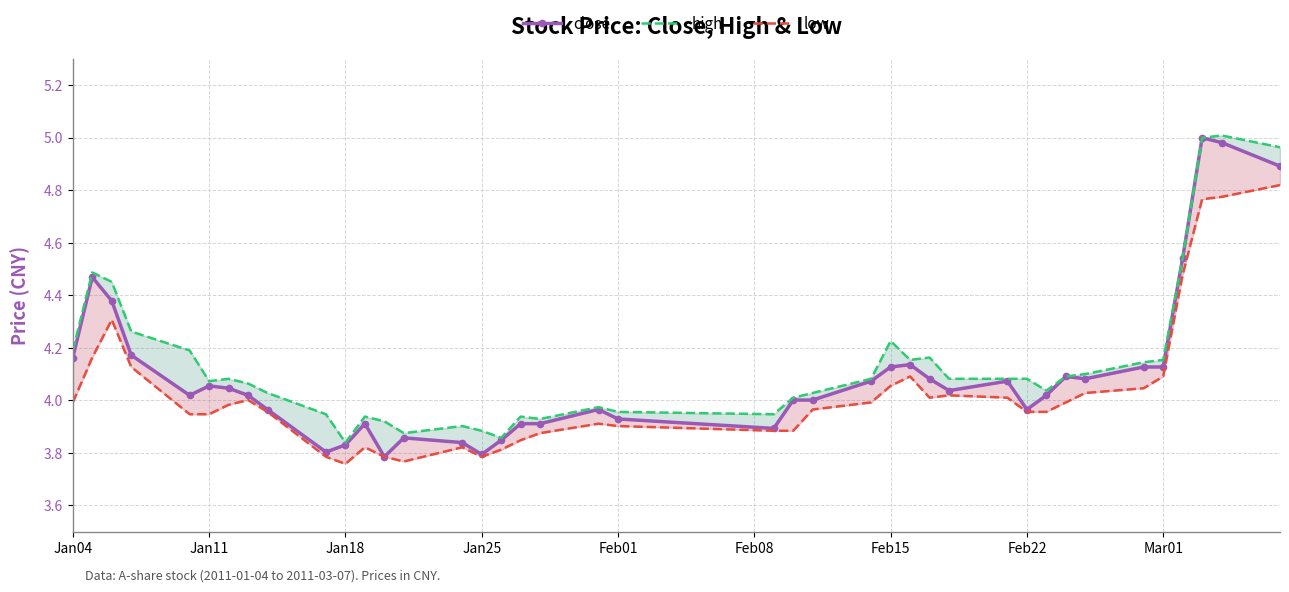

Which series has the largest range (max minus min)?

close